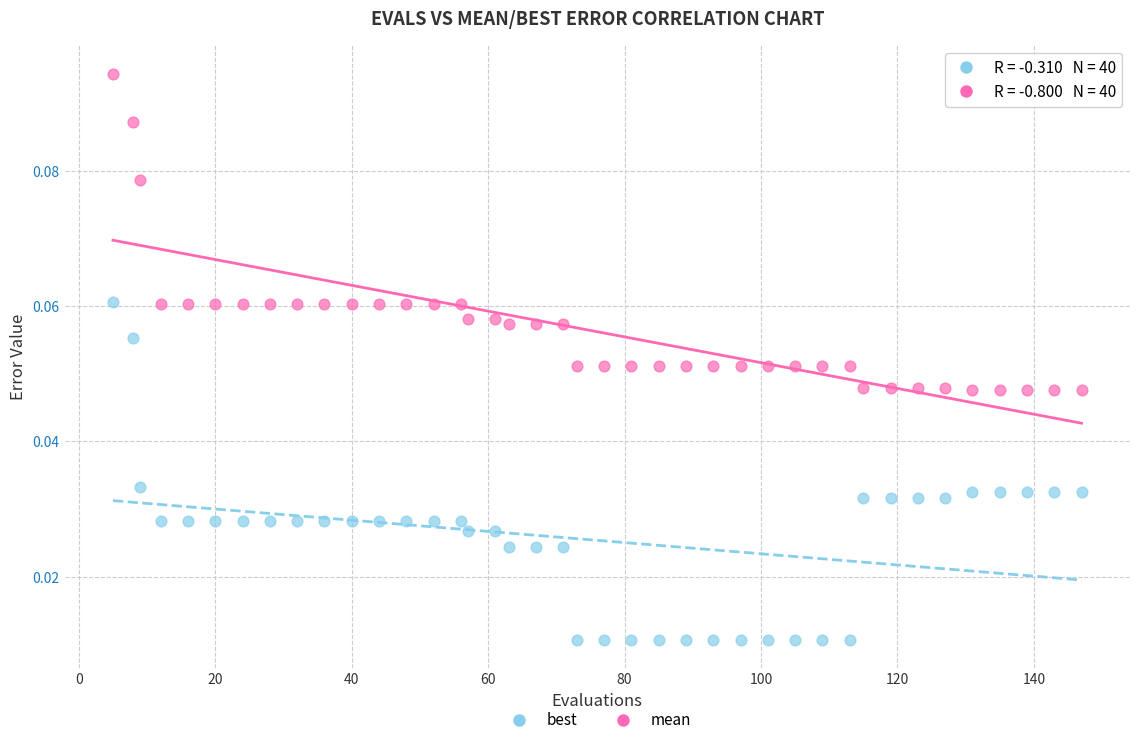

Across all data points, what is the range of X values (max minus min)?

142.0